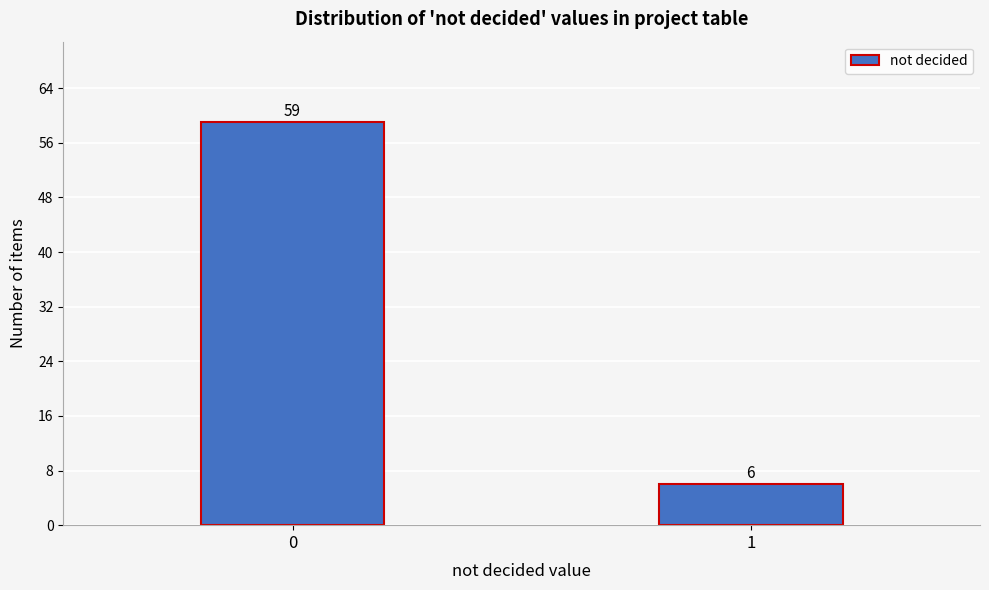

Reading left to right, extract all data points from this chart.

59	6